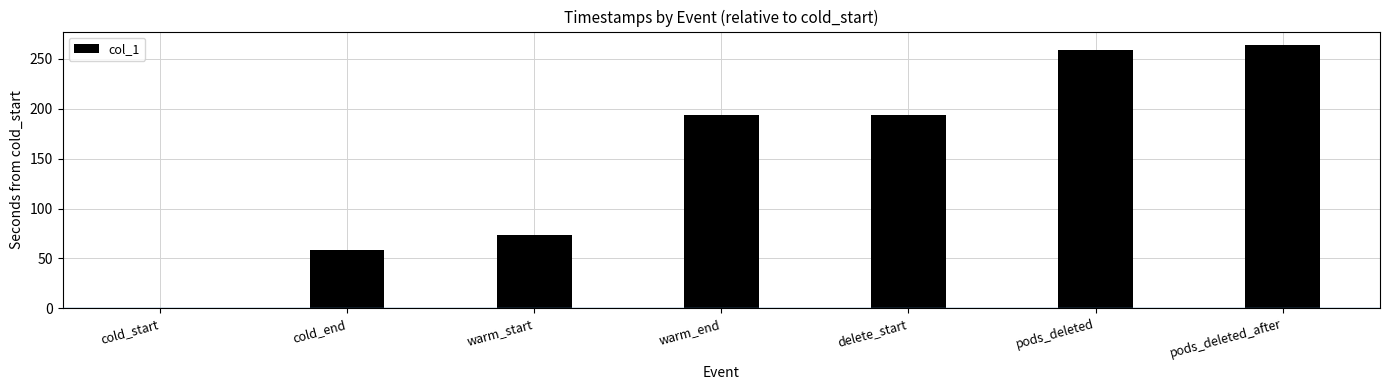

What is the sum of all values?

1042.9